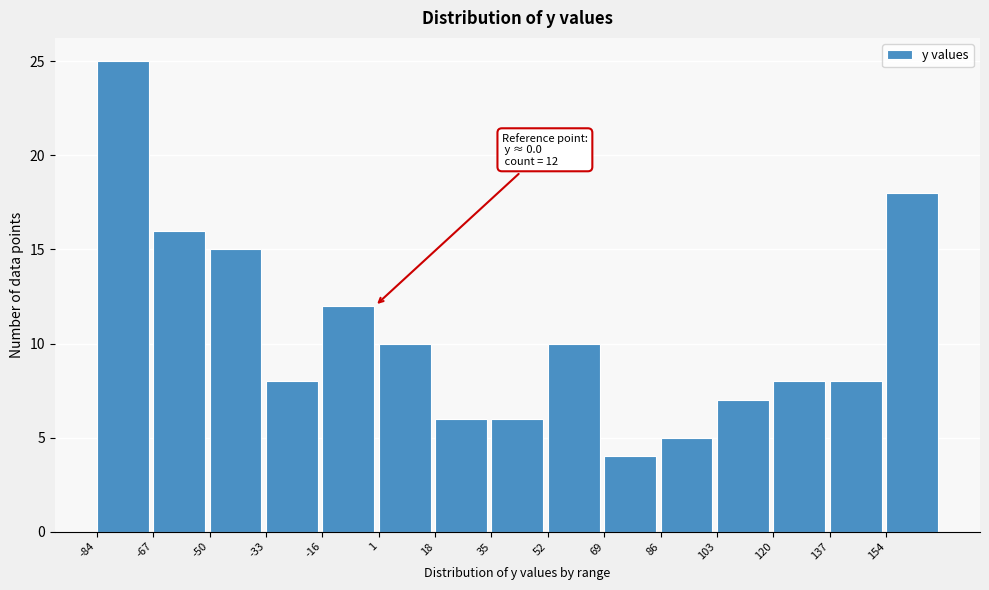

Over which range of the x-axis is the bar tallest?

-84 to -66